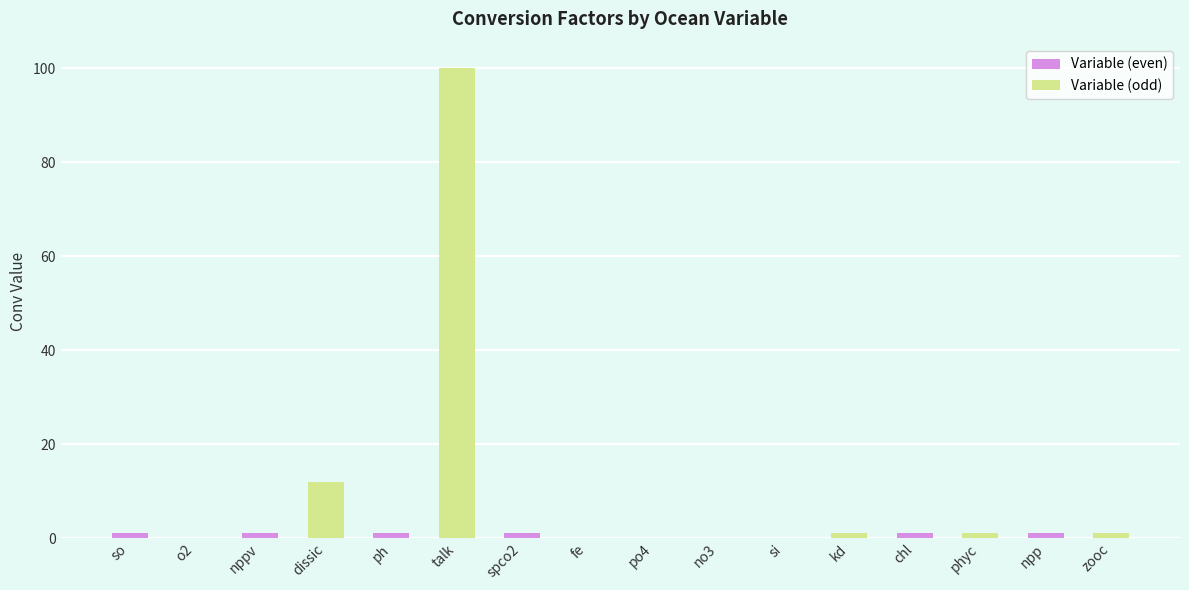

At which category does the chart reach its peak across all series?

talk